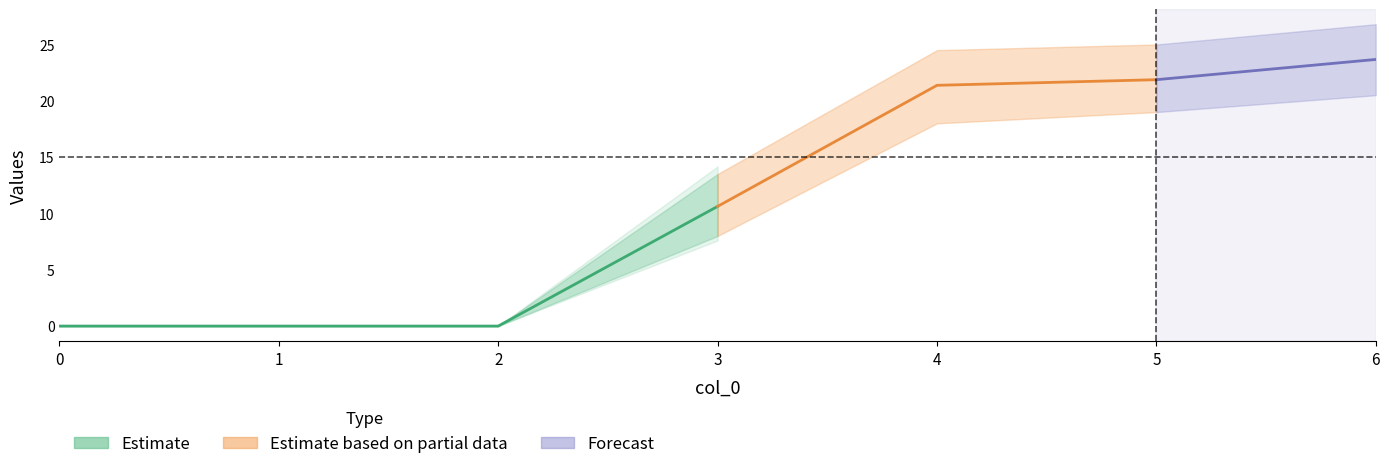

True or false: col_3 has more than 2 points higher than both neighbors.

False